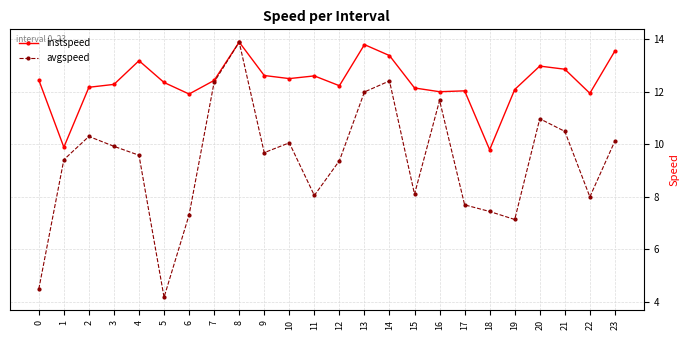

Which series has the largest total across all categories?

instspeed